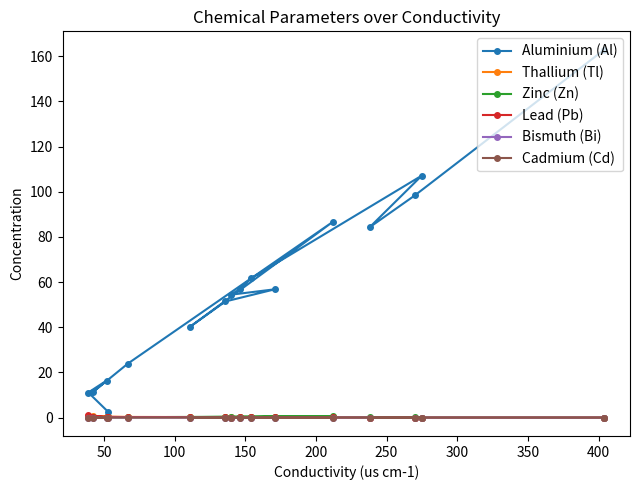

What is the greatest value displayed?

162.9